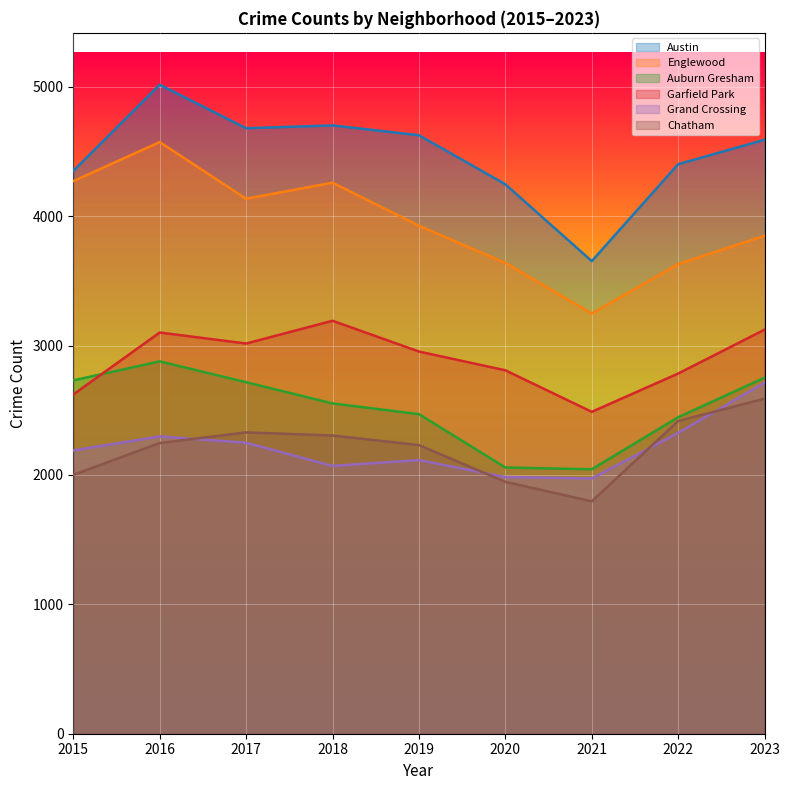

True or false: Grand Crossing and Garfield Park intersect in this chart.

False